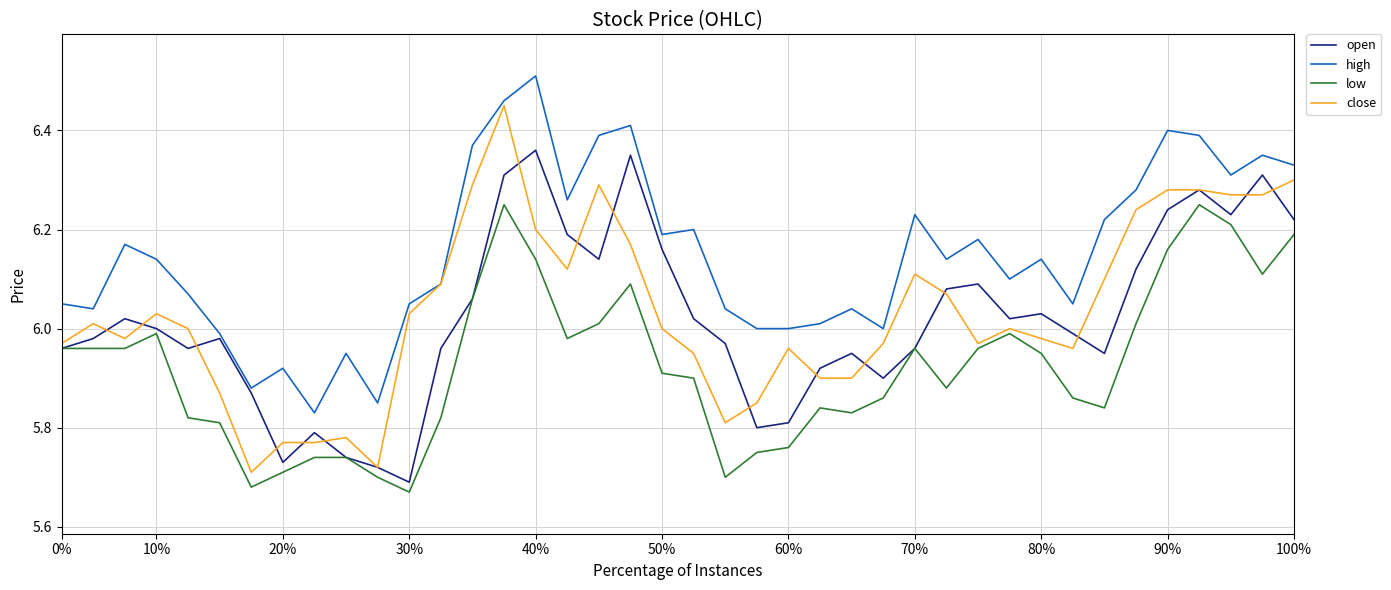

True or false: low has more than 2 points higher than both neighbors.

True